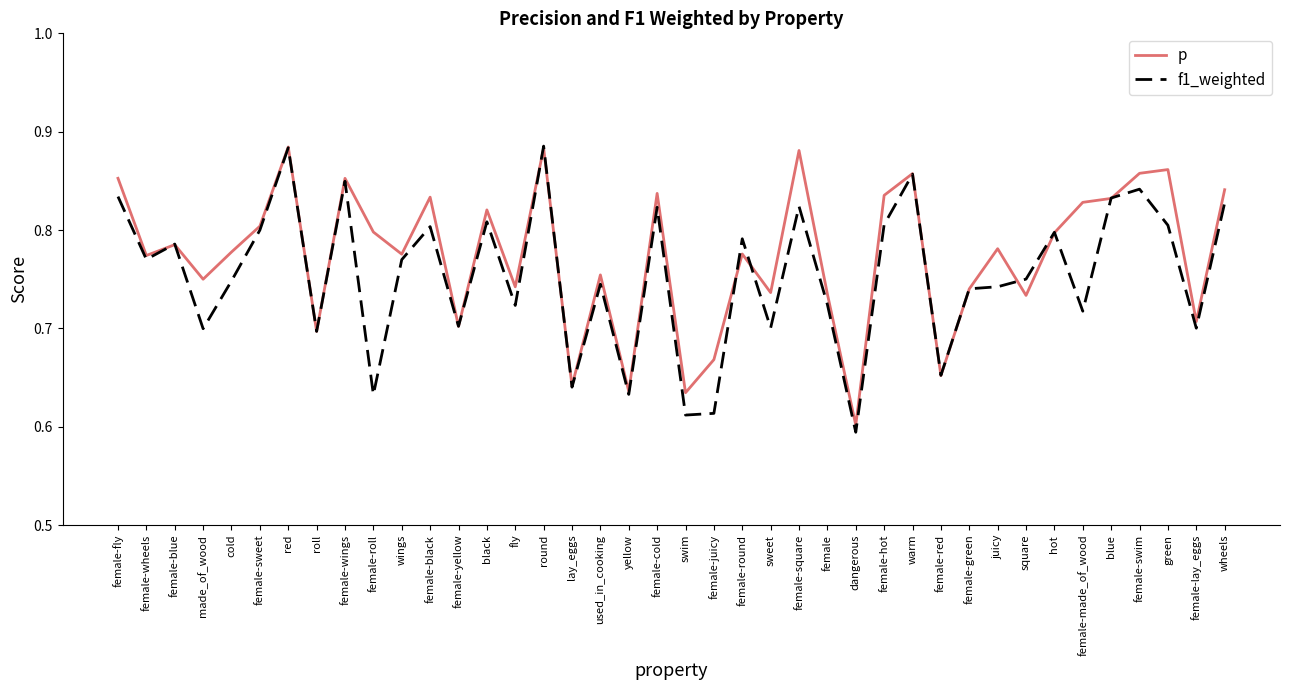

At which label is f1_weighted closest to 0?

dangerous